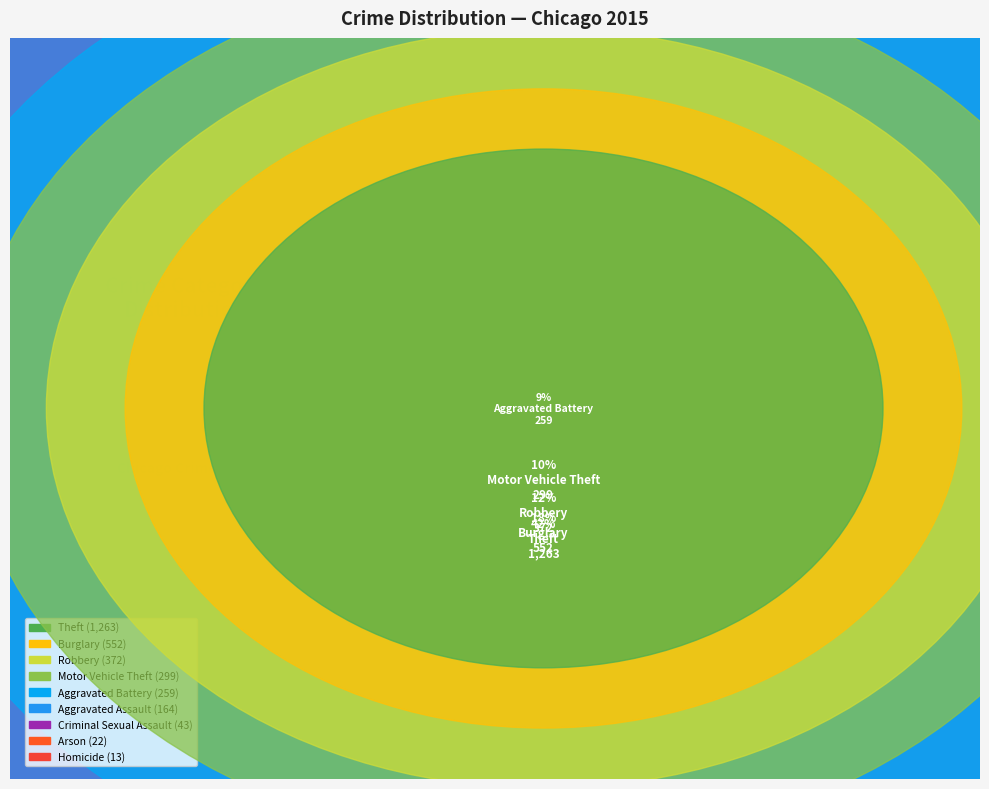

Is there any slice that represents more than half of the pie?

No